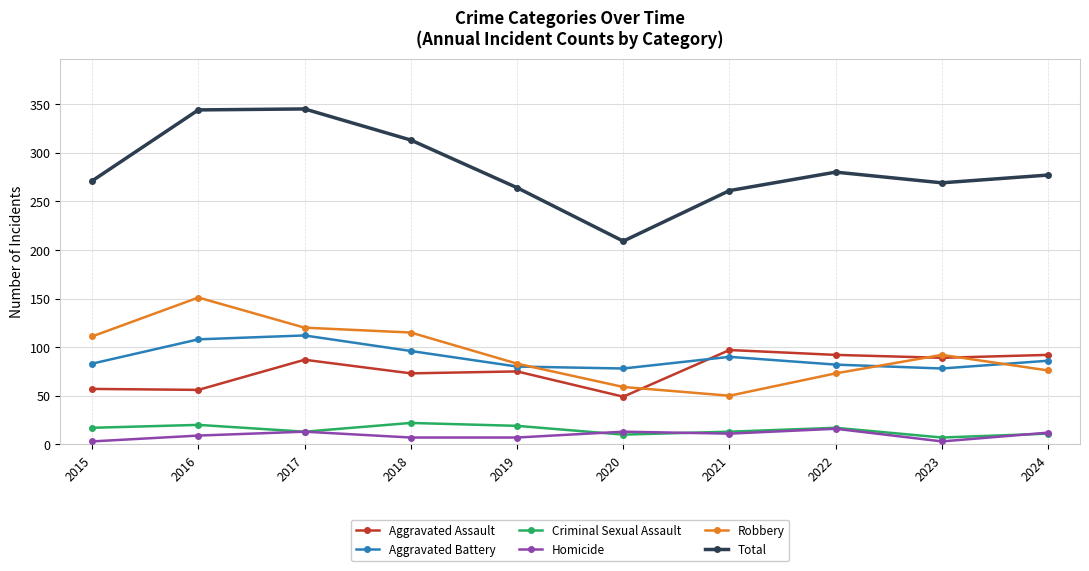

True or false: Aggravated Battery and Criminal Sexual Assault intersect in this chart.

False